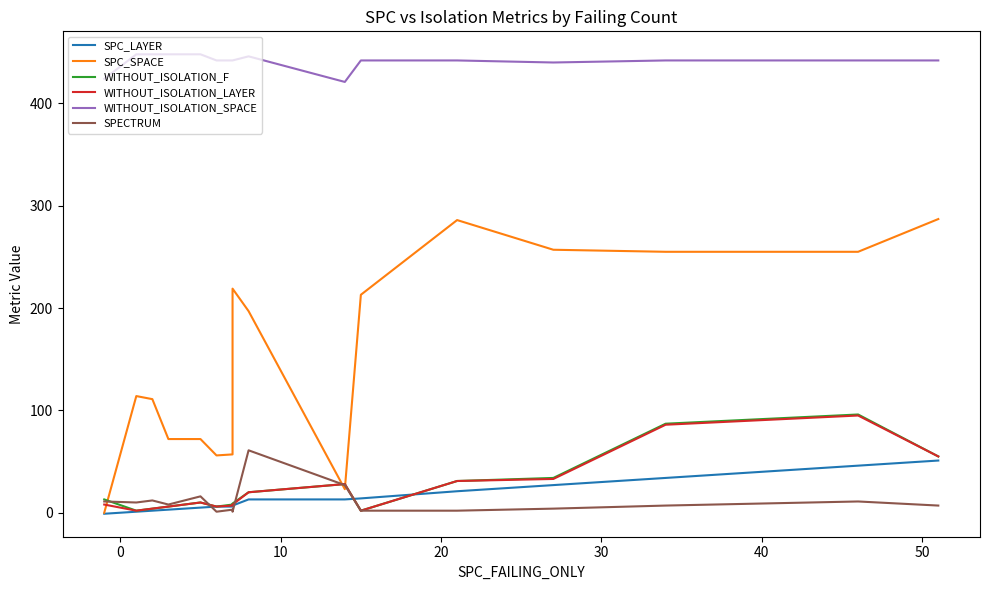

What is the label of the 8th point from the right?

8